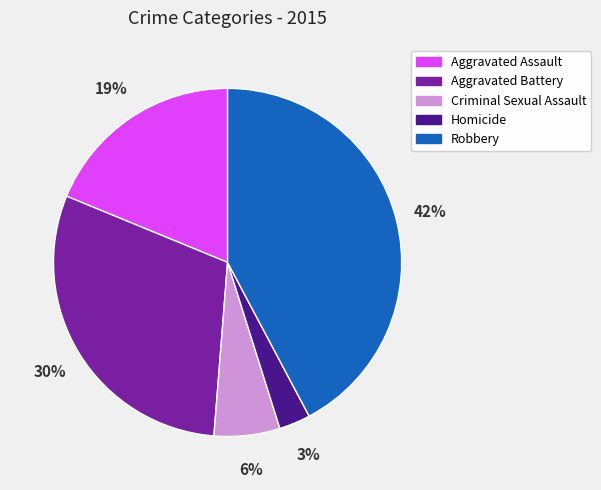

What is the largest slice in the pie chart?

Robbery